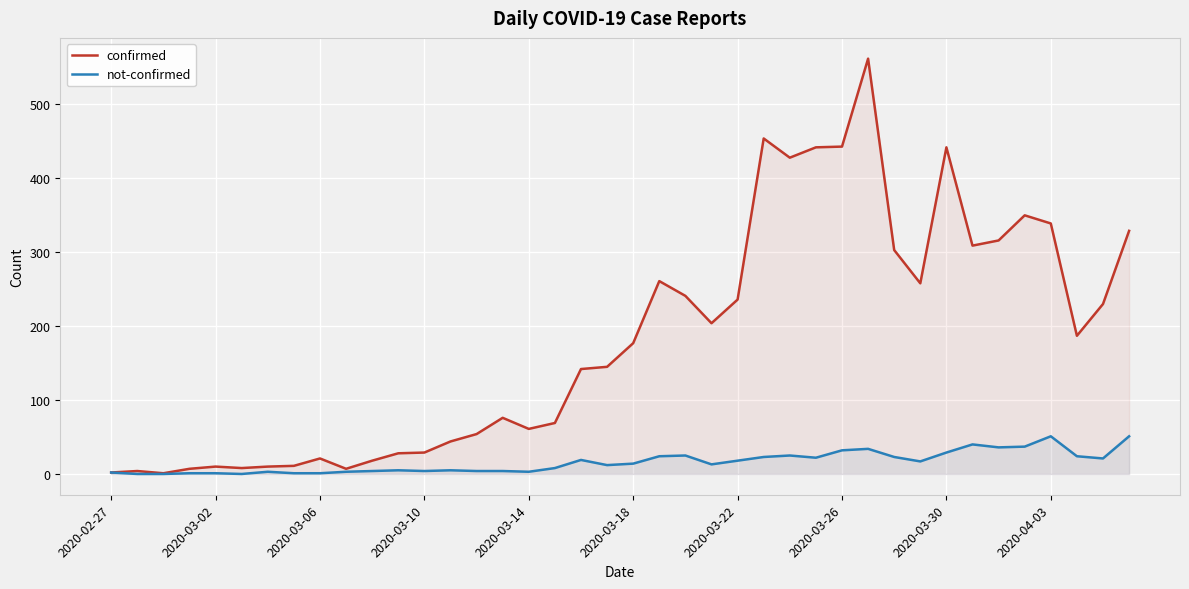

What is the value of the not-confirmed point at the 1st from the left?

2